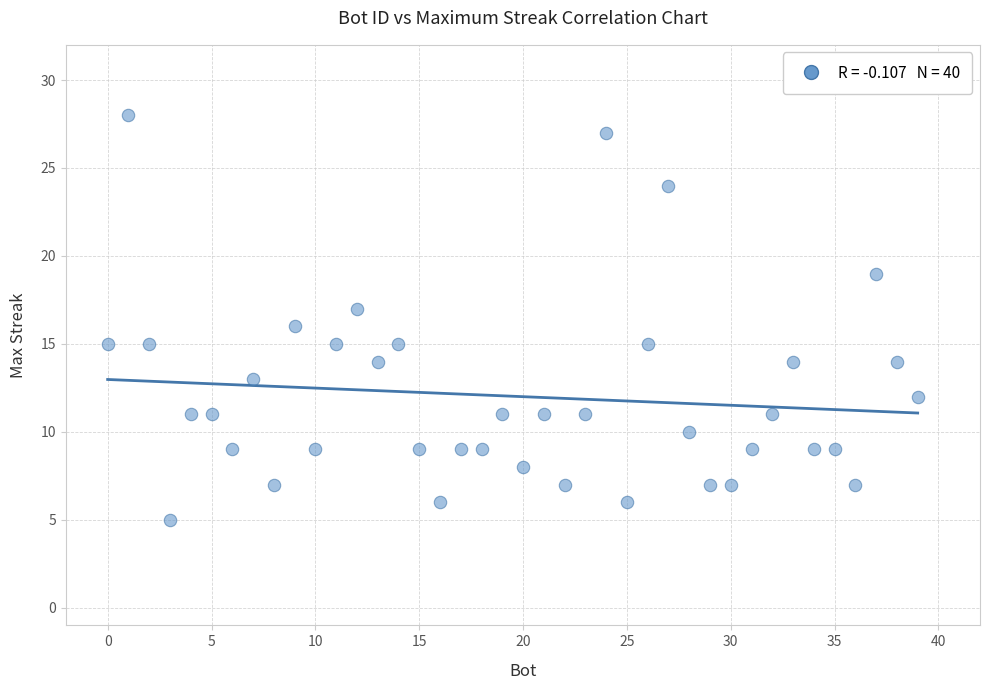

What is the range of Y values (max minus min)?

23